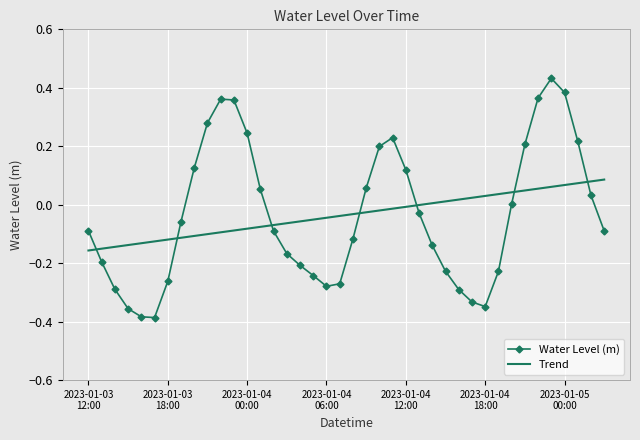

After their last crossing, which series has the higher values: Water Level (m) or Trend?

Trend